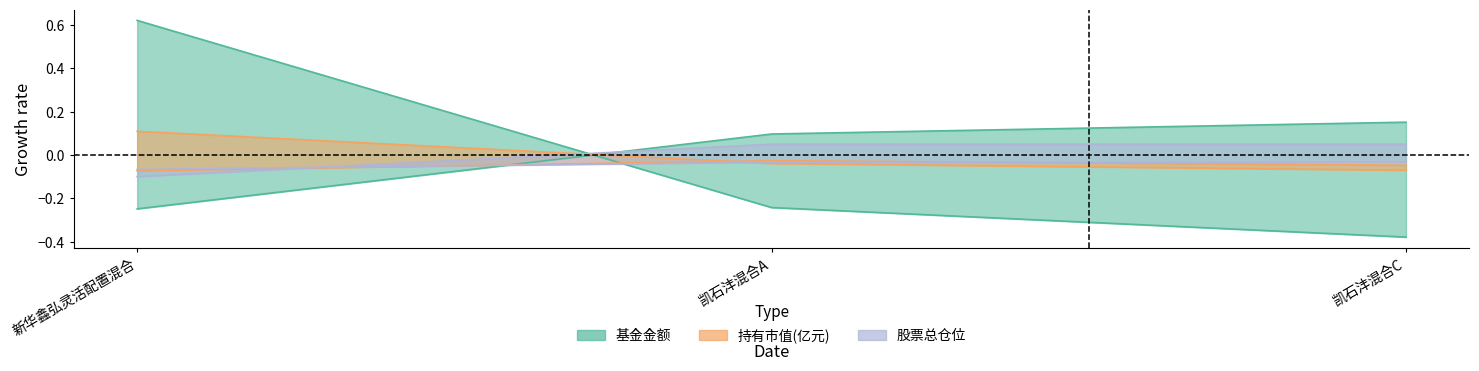

Rank the series by their average value, from highest to lowest.

基金金额, 持有市值(亿元), 股票总仓位